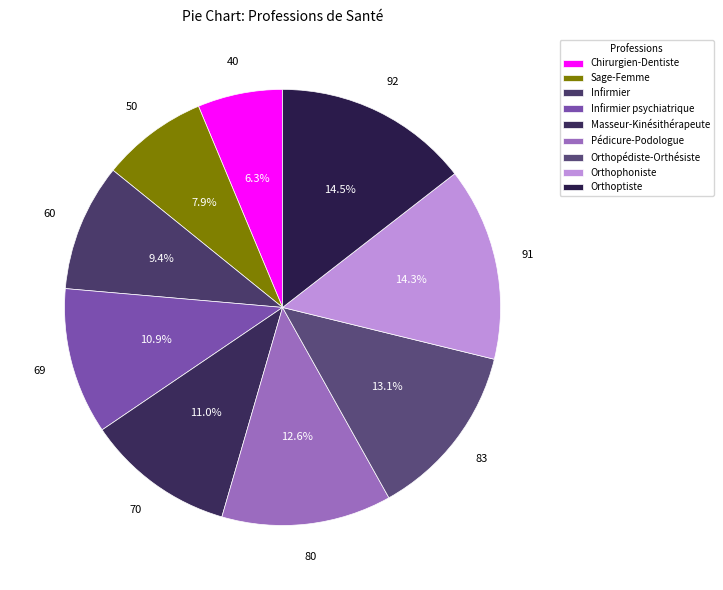

To the nearest percent, what is the combined percentage of Chirurgien-Dentiste and Orthopédiste-Orthésiste?

19%